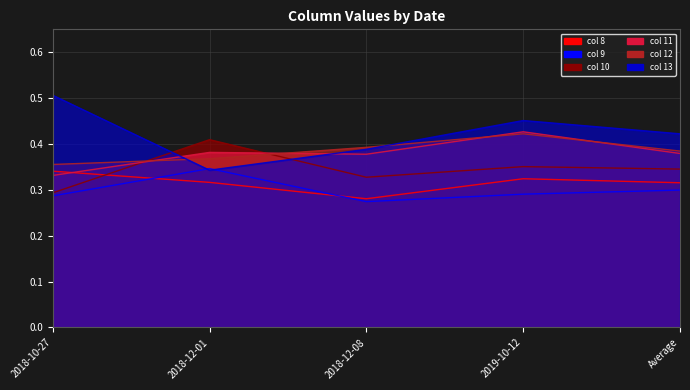

What is the highest value of the col 12 series?

0.4